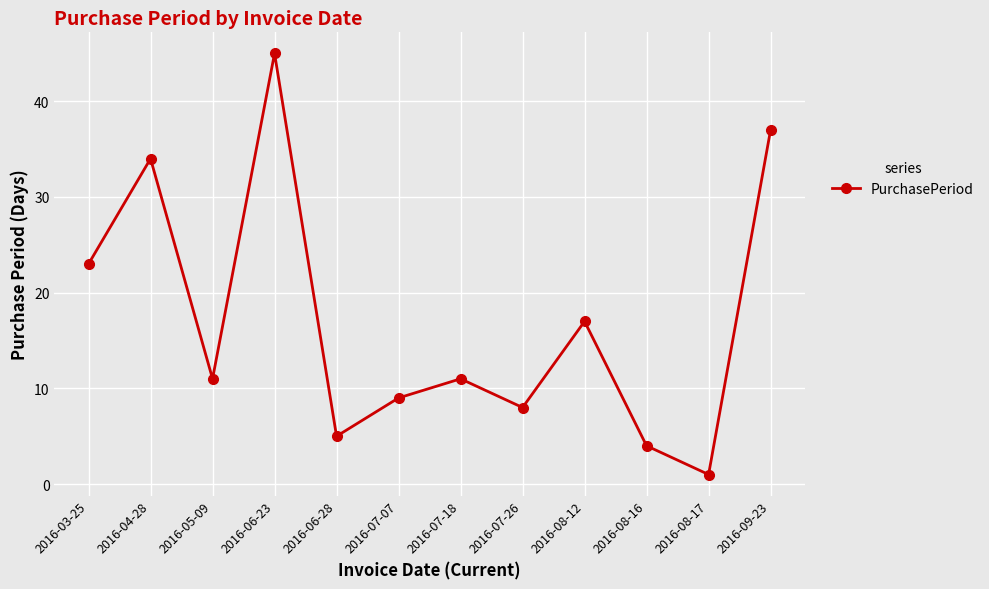

Approximately how many times larger is the value at 2016-08-16 compared to 2016-07-18?

0.4